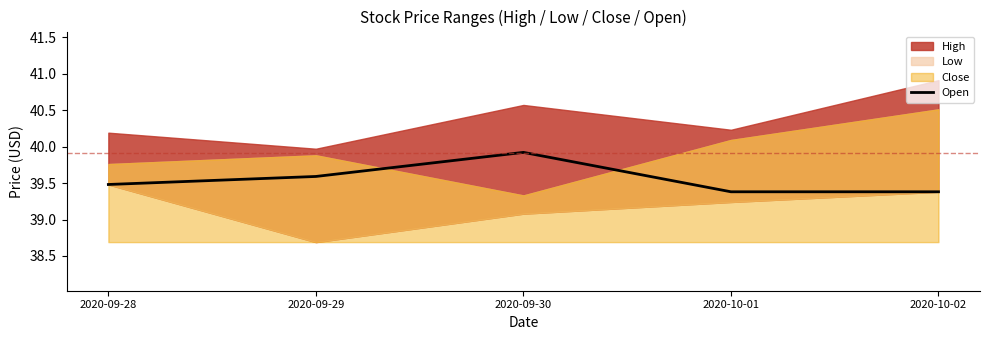

The value of Open at 2020-09-29 is 16.7. True or false?

False